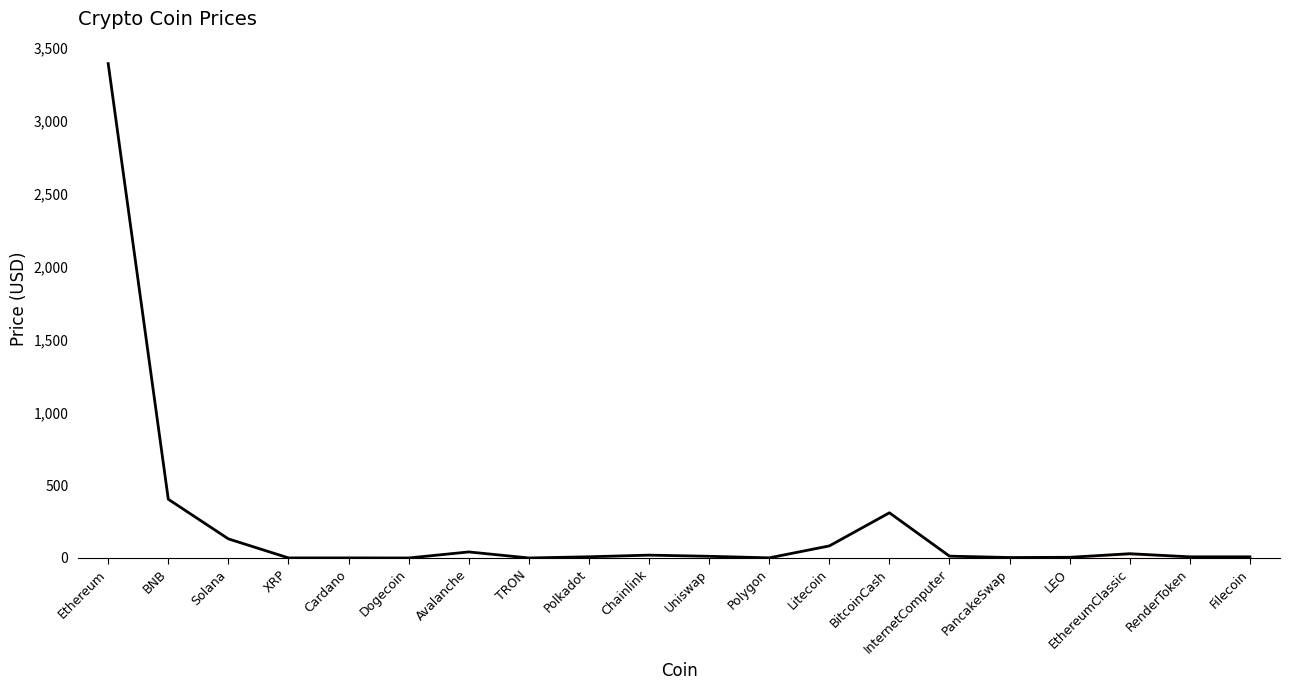

What is the greatest value displayed?

3393.4